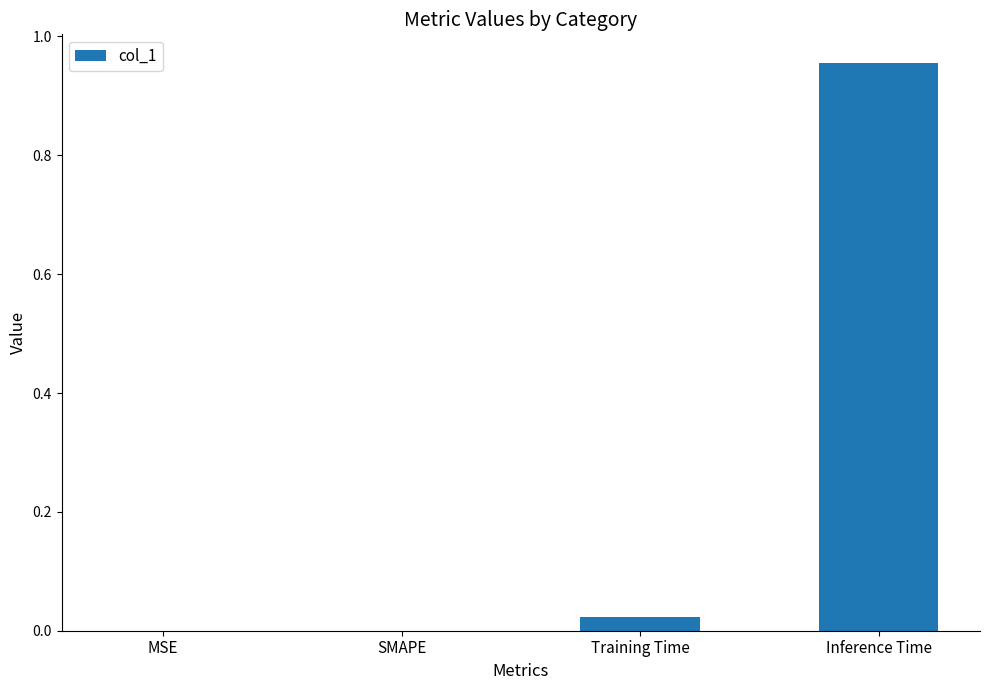

Which label corresponds to the largest value in the chart?

Inference Time